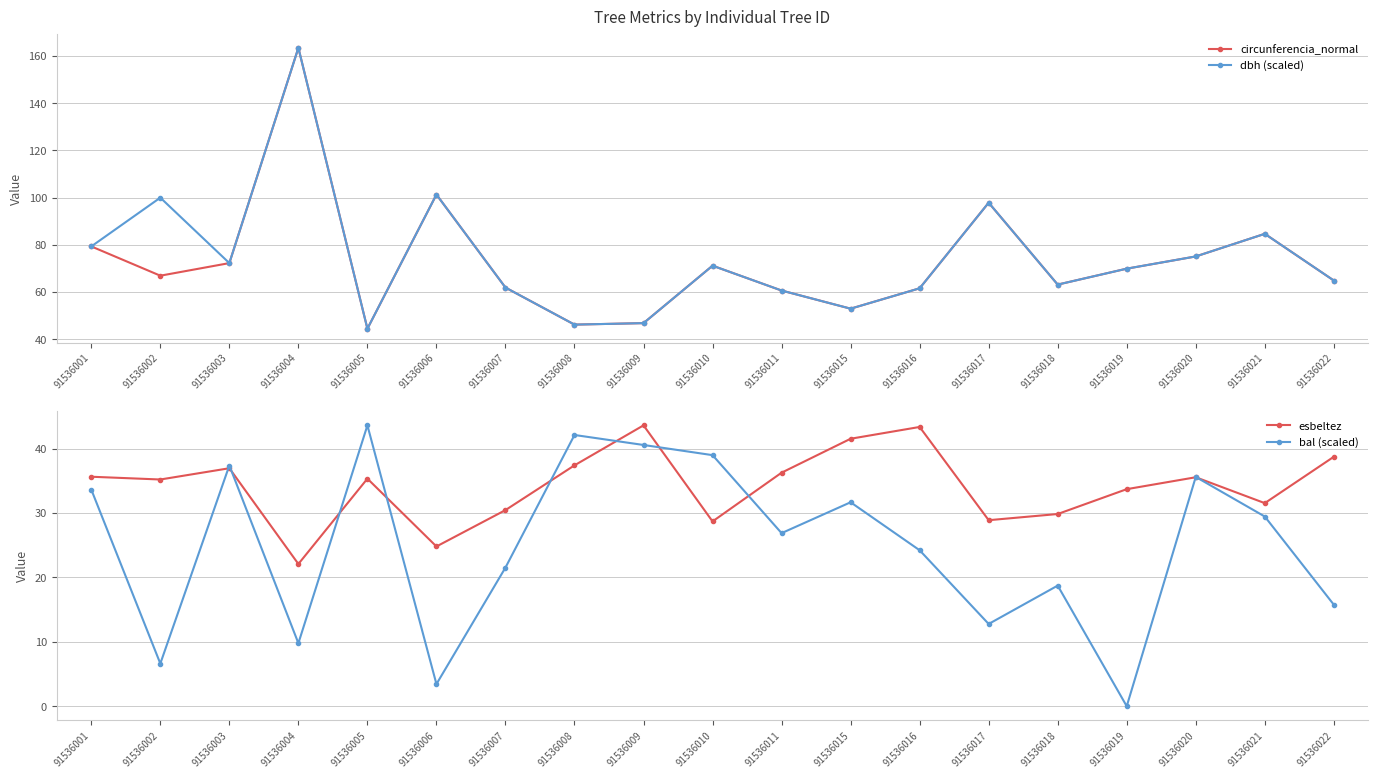

How many categories are shown in the chart?

19